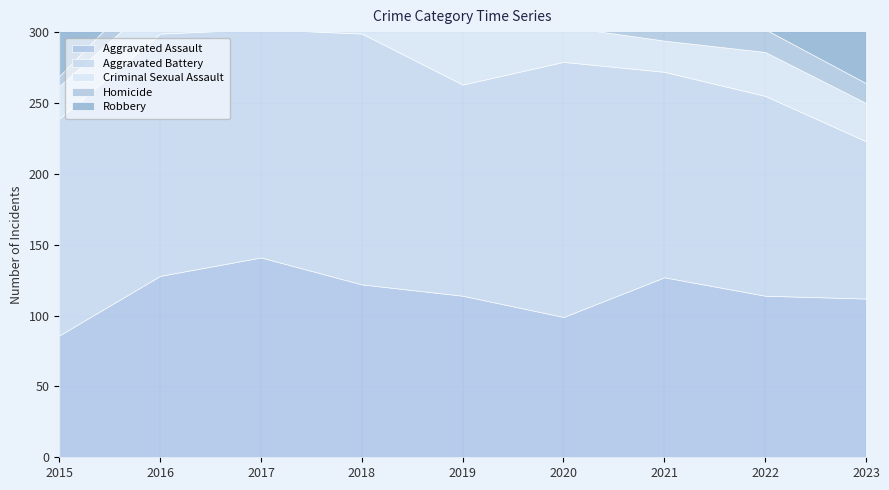

What is the maximum value for Robbery?

251